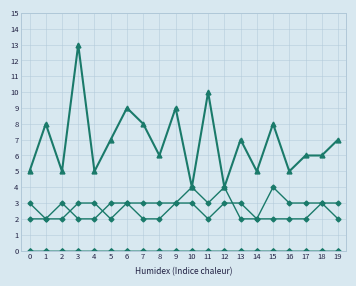

How many lines are shown in the chart?

6